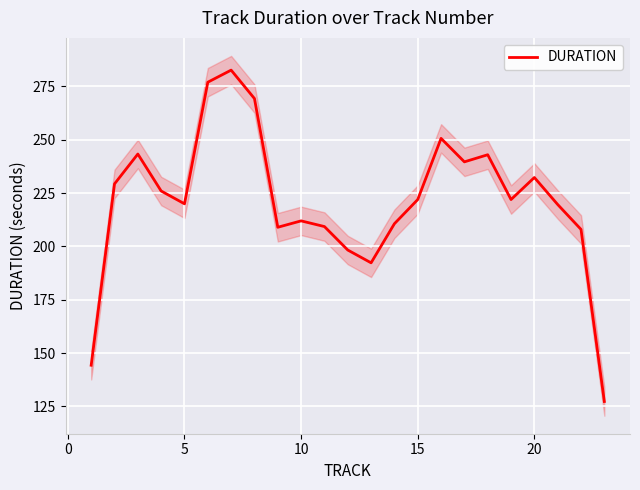

The value of DURATION at 15 is 222.0. True or false?

True